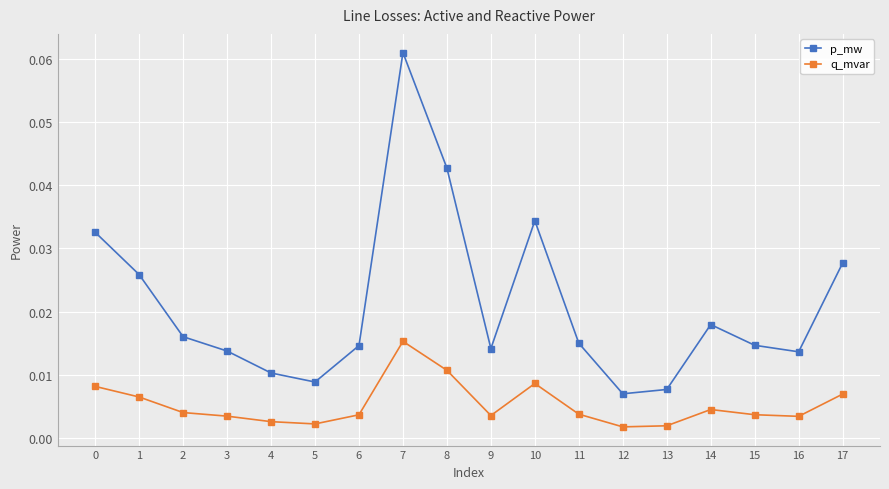

What are all the series names shown in the legend?

p_mw, q_mvar